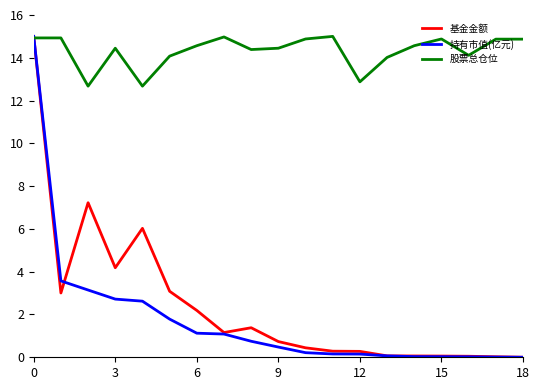

What is the greatest value displayed?

15.0